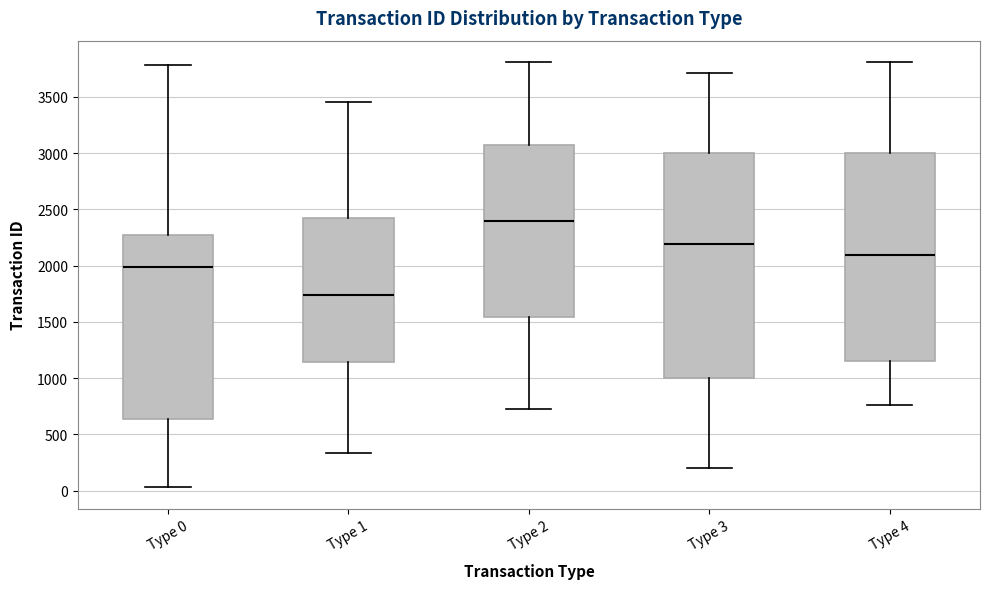

Reading left to right, transcribe this box plot: for each box, give where its median line is, the range the box spans, and where its two whiskers end, as read against the y-axis. The values are not printed on the chart, so give them approximately, as read against the axis.

Type 0: median 2000, box 650 to 2250, whiskers 50 to 3800
Type 1: median 1750, box 1150 to 2450, whiskers 350 to 3450
Type 2: median 2400, box 1550 to 3050, whiskers 700 to 3800
Type 3: median 2200, box 1000 to 3000, whiskers 200 to 3700
Type 4: median 2100, box 1150 to 3000, whiskers 750 to 3800